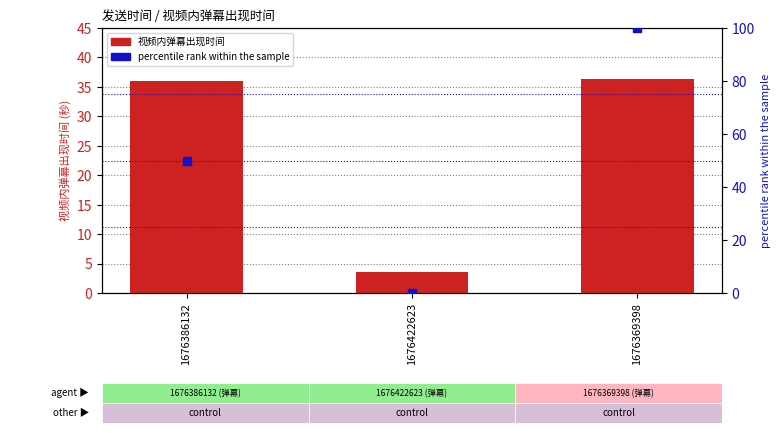

Is the value of 视频内弹幕出现时间 at 1676386132 greater than the value of percentile rank within the sample at 1676386132?

No